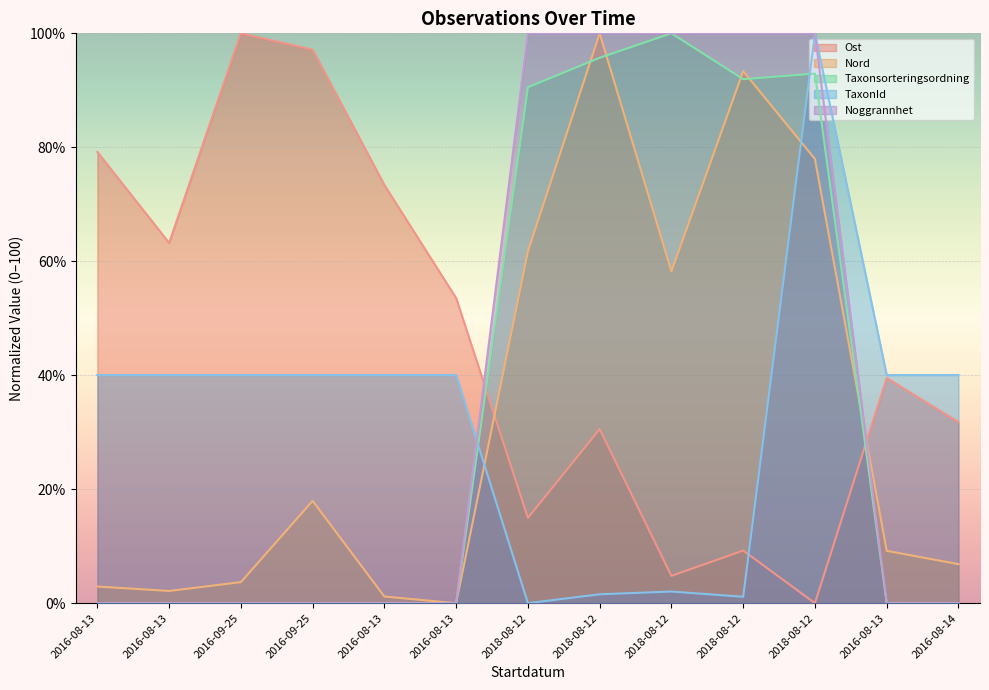

Where is Taxonsorteringsordning nearest to the value 50?

2018-08-12